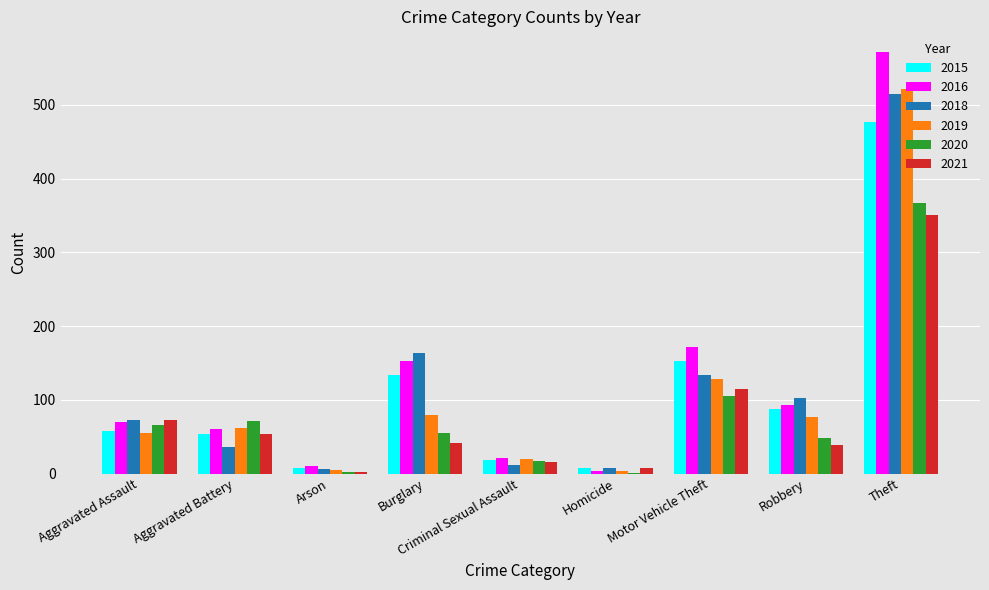

What is the sum of all 2020 values?

732